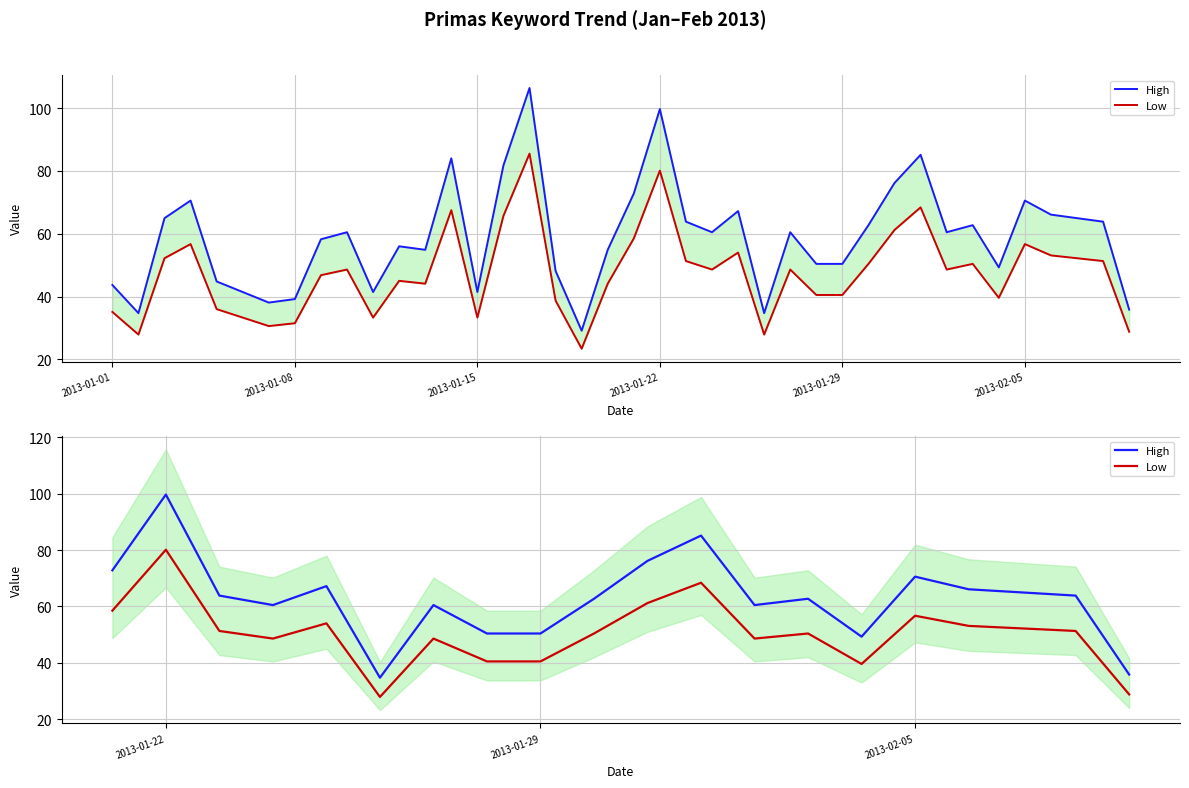

True or false: High and Low cross at least once.

False